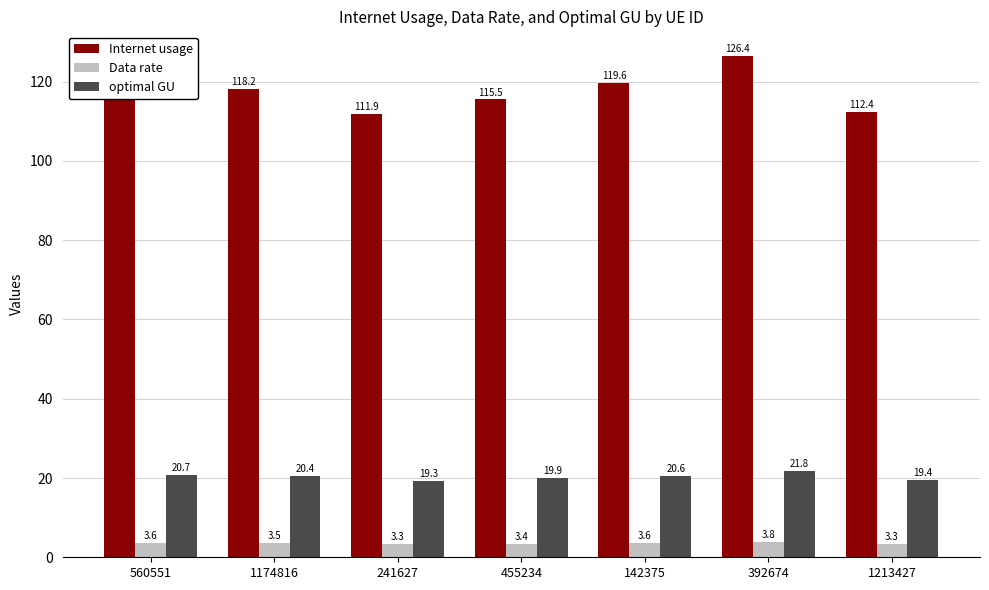

Reading left to right, transcribe all the data shown in this chart.

Internet usage: 119.7	118.2	111.9	115.5	119.6	126.4	112.4
Data rate: 3.6	3.5	3.3	3.4	3.6	3.8	3.3
optimal GU: 20.7	20.4	19.3	19.9	20.6	21.8	19.4